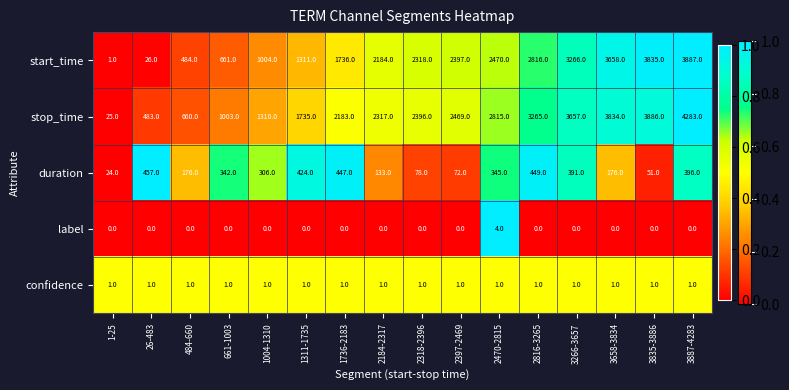

How many label values are between 0 and 1?

15